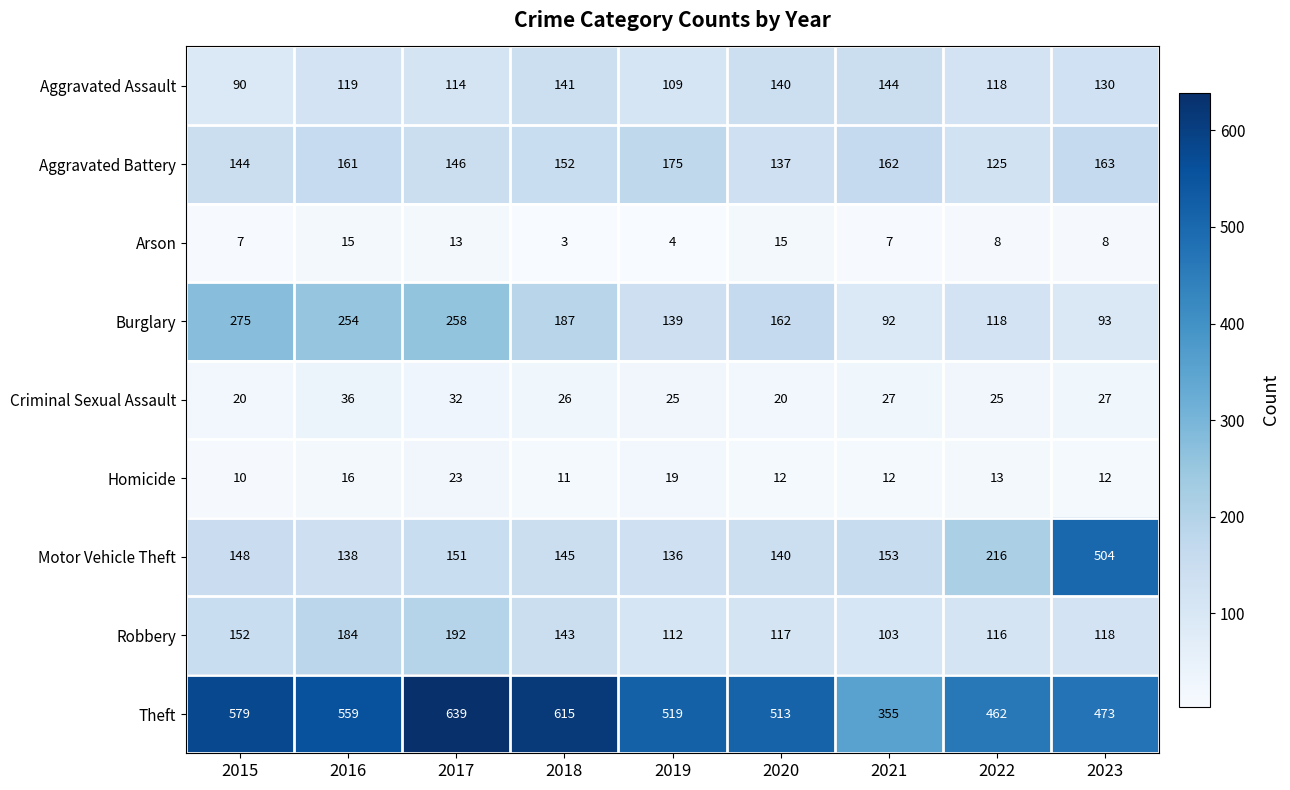

How many categories are shown in the chart?

9